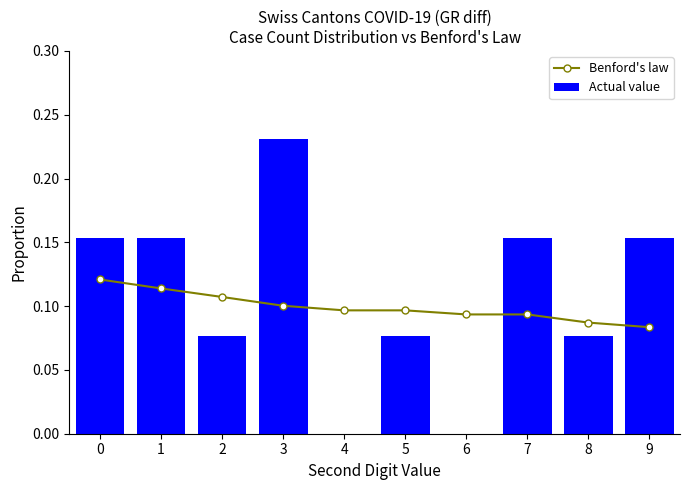

True or false: Actual value has a value of 0.0 at 2.

False